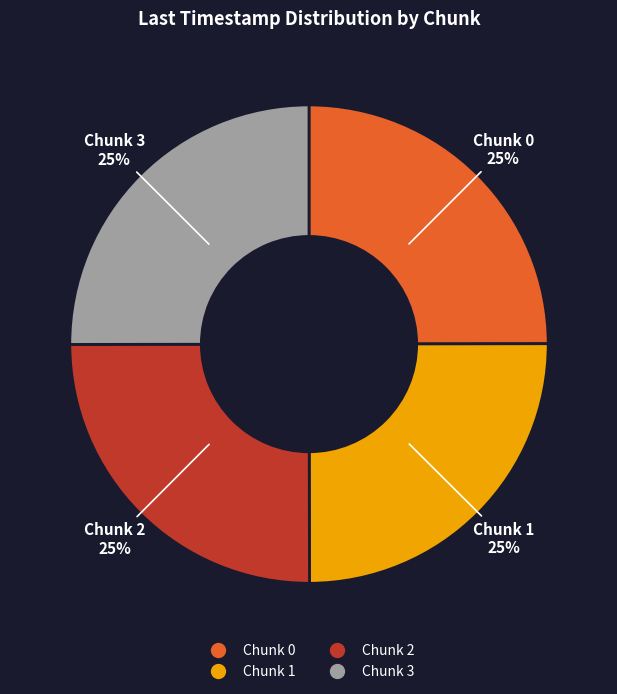

What percentage is the Chunk 2 slice, to the nearest percent?

25%